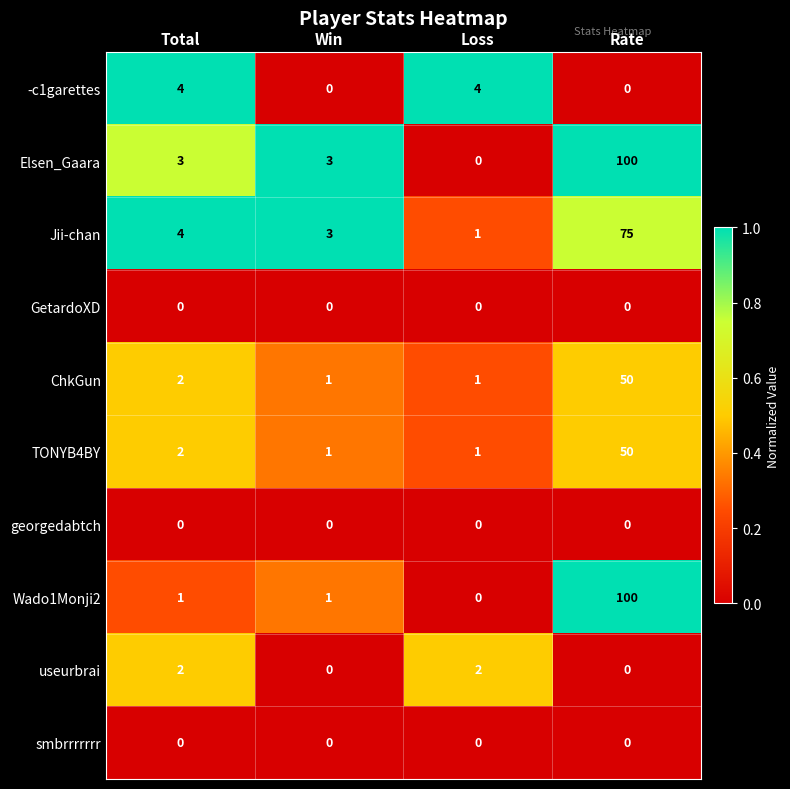

Where is TONYB4BY nearest to the value 25?

Total